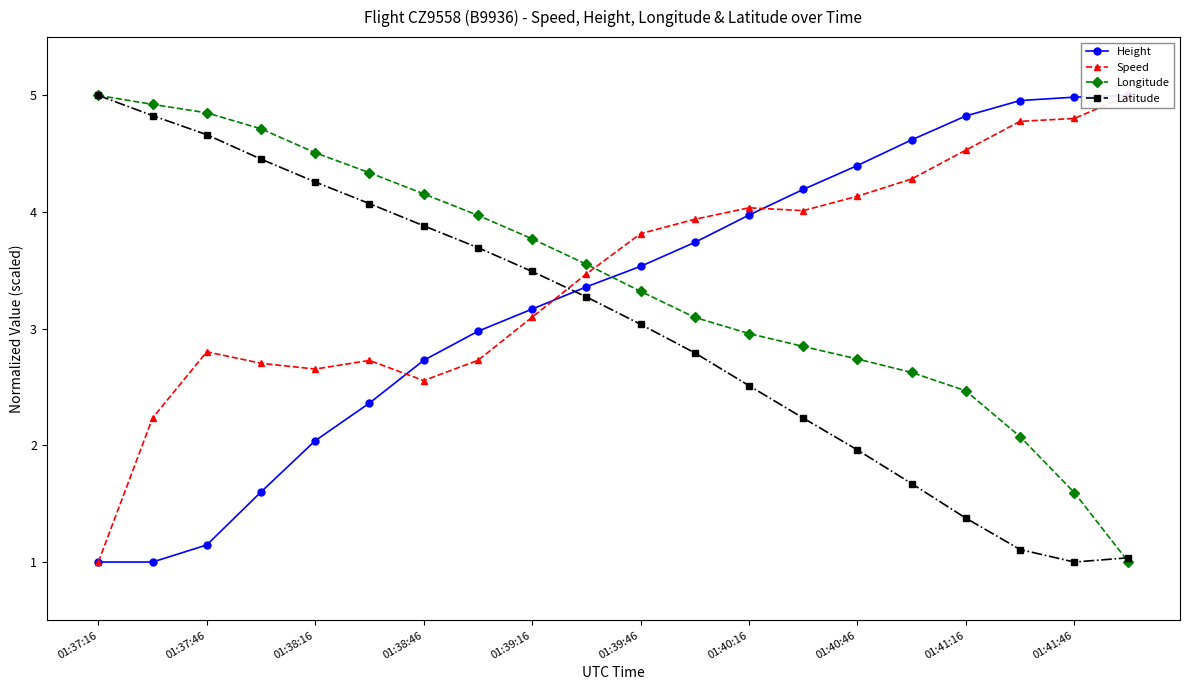

Is it true that Longitude equals 2.7 at 01:40:46?

True